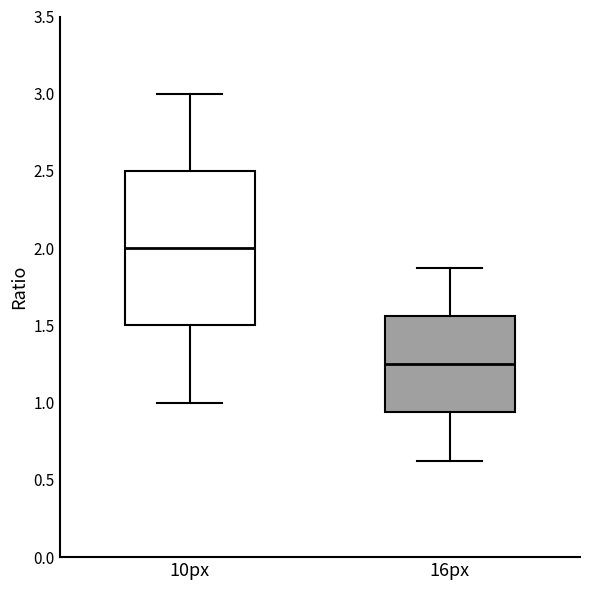

Reading left to right, read every box against the y-axis: the position of its median line, the range the box covers, and the ends of its whiskers. The values are not printed on the chart, so give them approximately, as read against the axis.

10px: median 2.00, box 1.50 to 2.50, whiskers 1.00 to 3.00
16px: median 1.25, box 0.95 to 1.55, whiskers 0.65 to 1.90